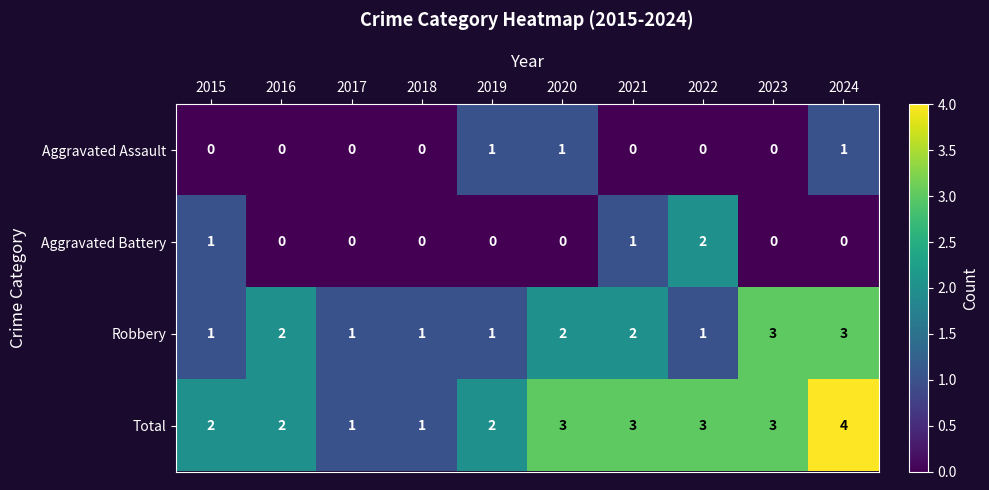

How many Aggravated Assault values are between 0 and 1?

10